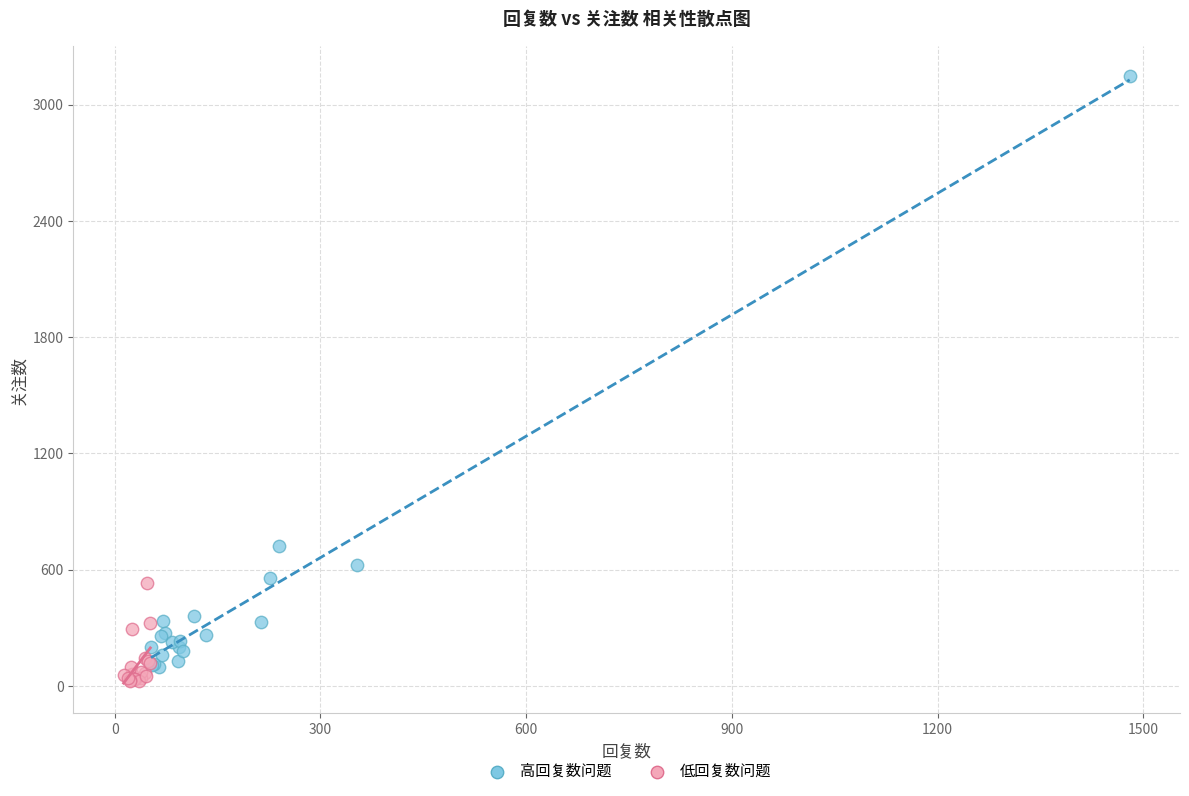

Which series has the widest spread of Y values?

高回复数问题